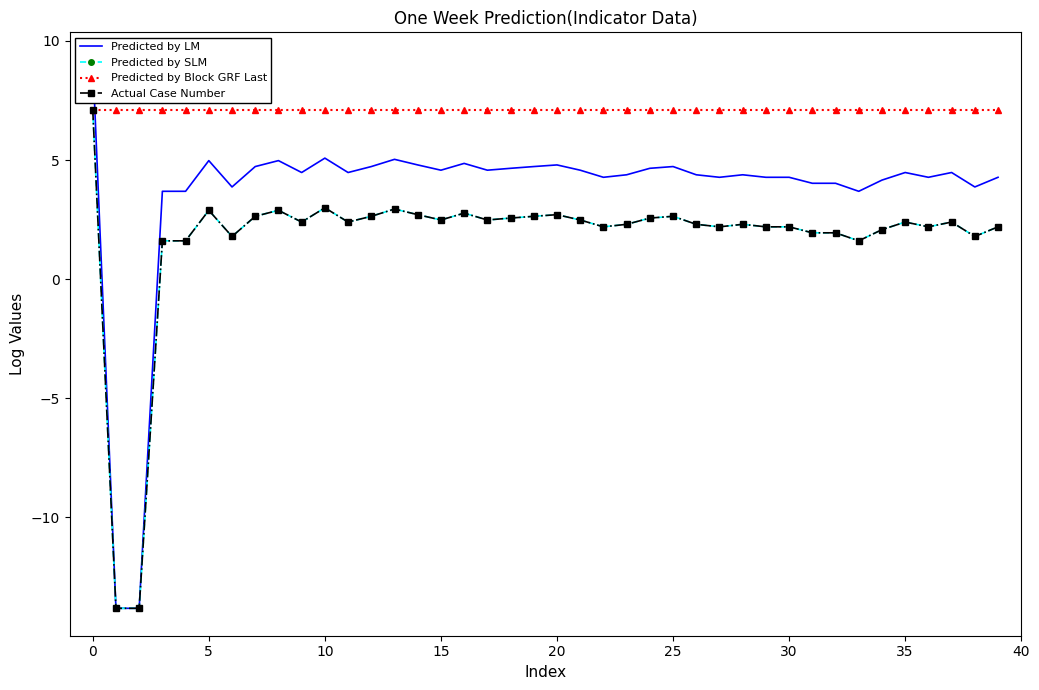

The Actual Case Number series shows 0.7 at 15. True or false?

False